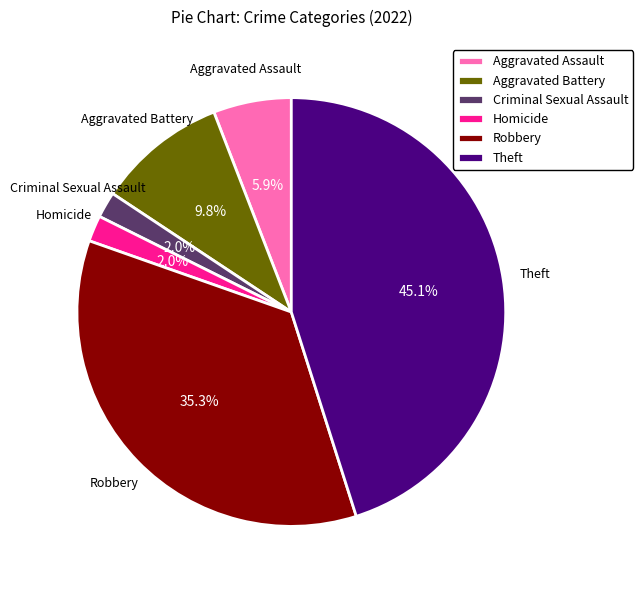

Between Robbery and Theft, which is larger?

Theft